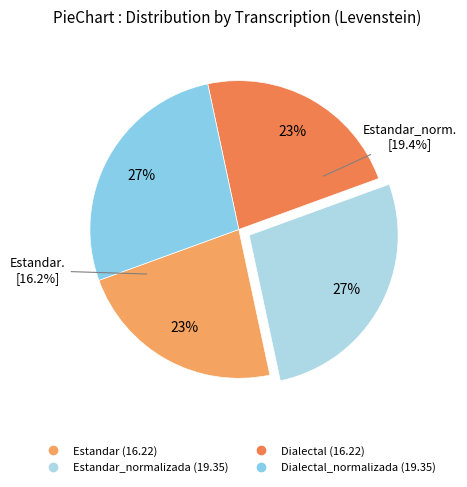

What percentage is the Dialectal_normalizada slice, to the nearest percent?

27%